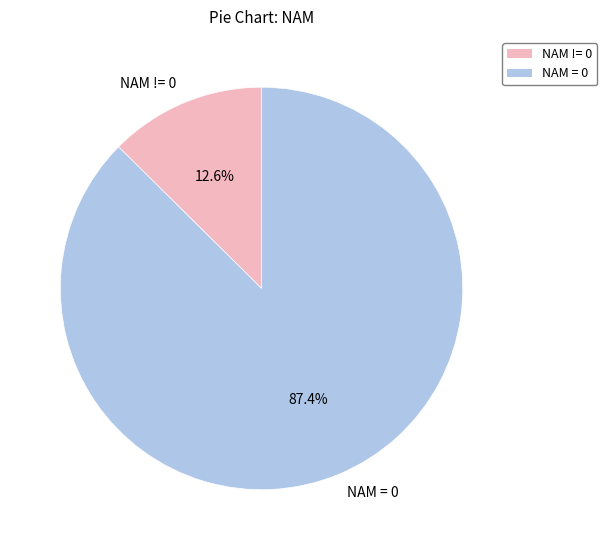

How many slices are in this pie chart?

2